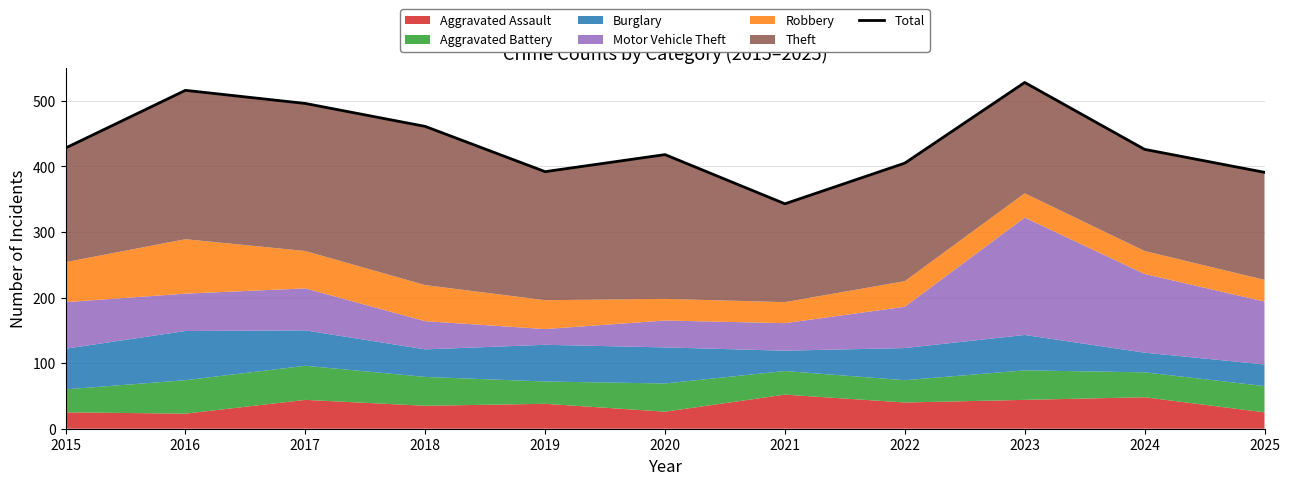

Reading right to left, what are all the values shown in this chart?

2025=391	2024=426	2023=528	2022=405	2021=343	2020=418	2019=392	2018=461	2017=496	2016=516	2015=428